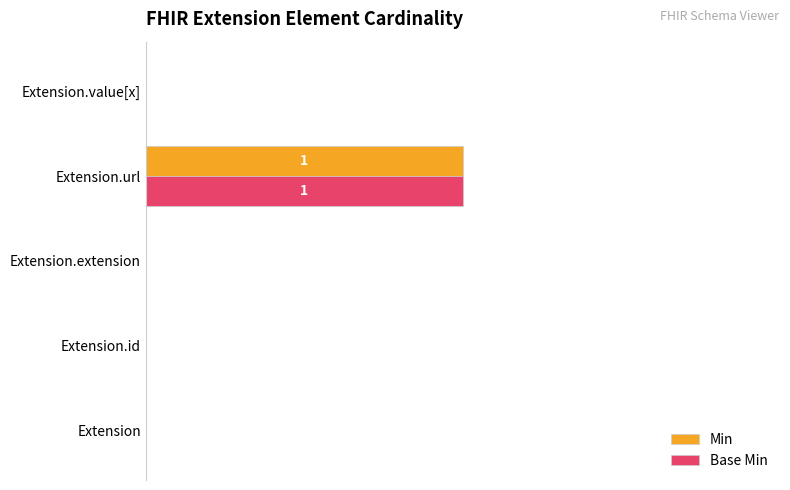

What are all the series names shown in the legend?

Min, Base Min